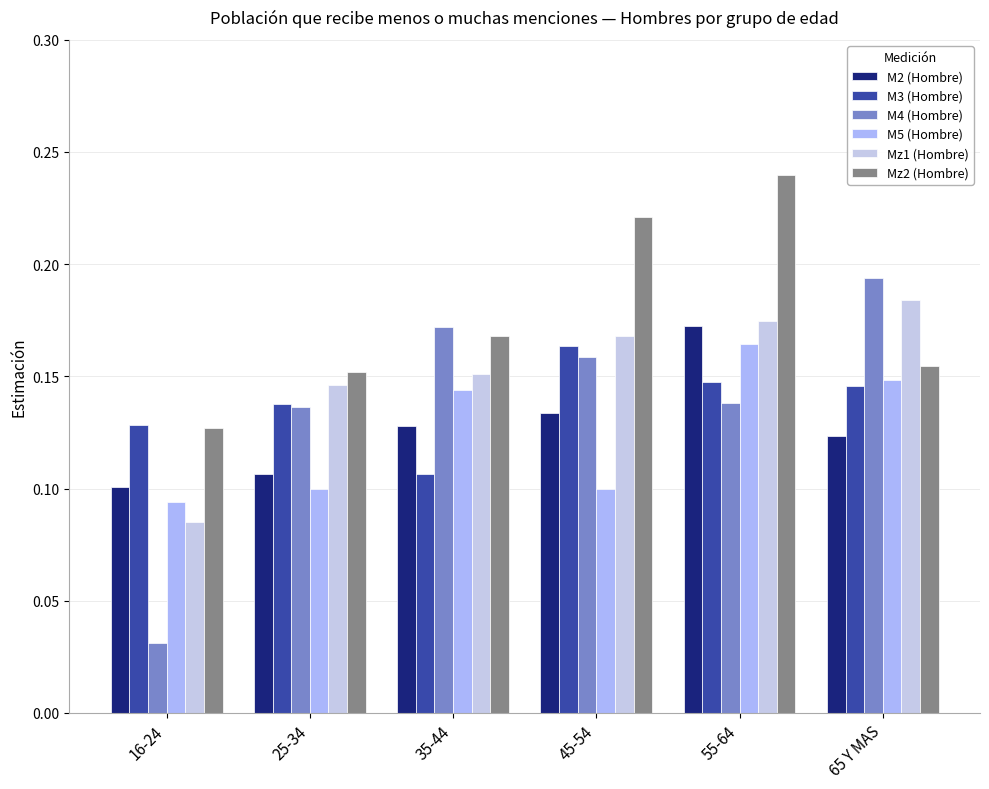

How many series are shown in this chart?

6